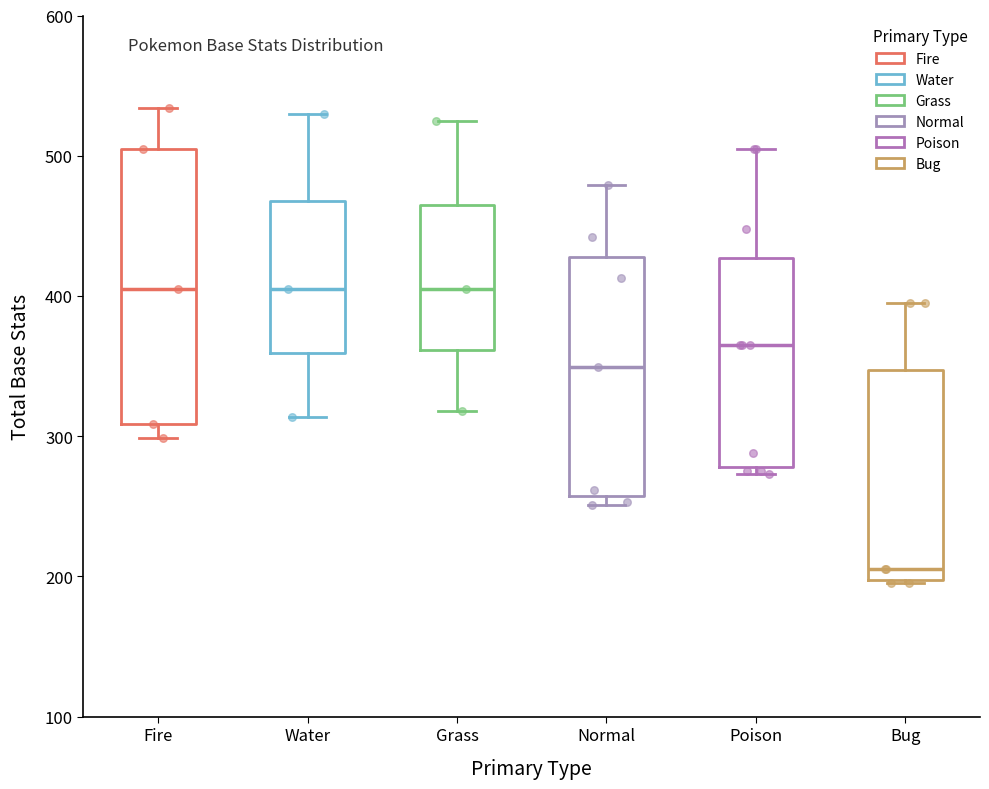

Reading left to right, read every box against the y-axis: the position of its median line, the range the box covers, and the ends of its whiskers. The values are not printed on the chart, so give them approximately, as read against the axis.

Fire: median 410, box 310 to 510, whiskers 300 to 530
Water: median 410, box 360 to 470, whiskers 310 to 530
Grass: median 410, box 360 to 470, whiskers 320 to 530
Normal: median 350, box 260 to 430, whiskers 250 to 480
Poison: median 370, box 280 to 430, whiskers 270 to 510
Bug: median 210, box 200 to 350, whiskers 200 to 400